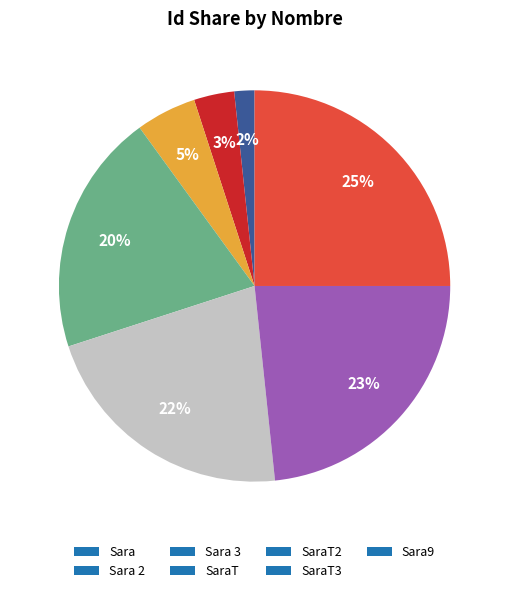

To the nearest percent, what is the difference between the largest and smallest slice percentages?

23%